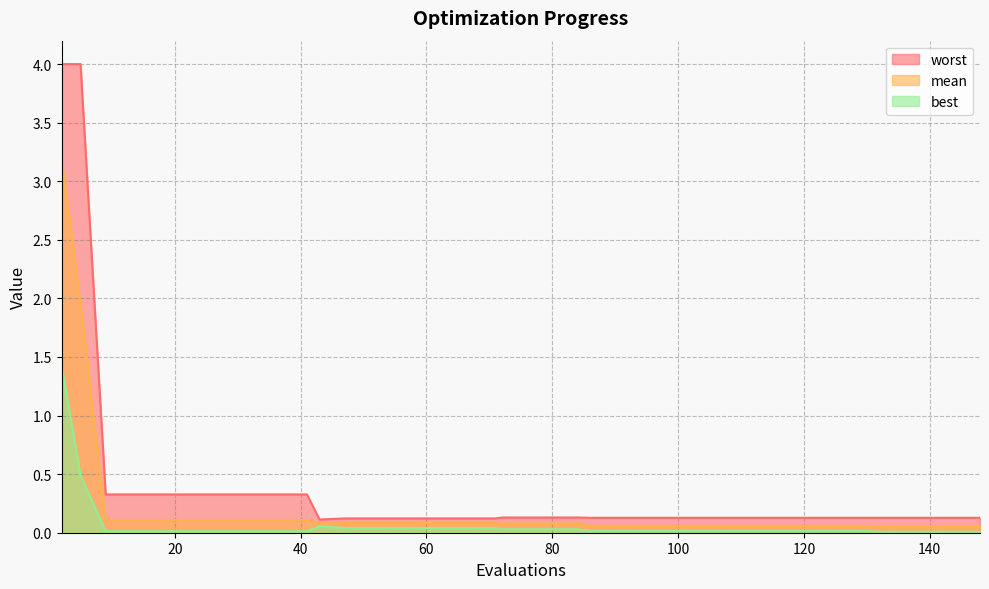

What is the difference between the maximum and minimum values in the worst series?

3.9